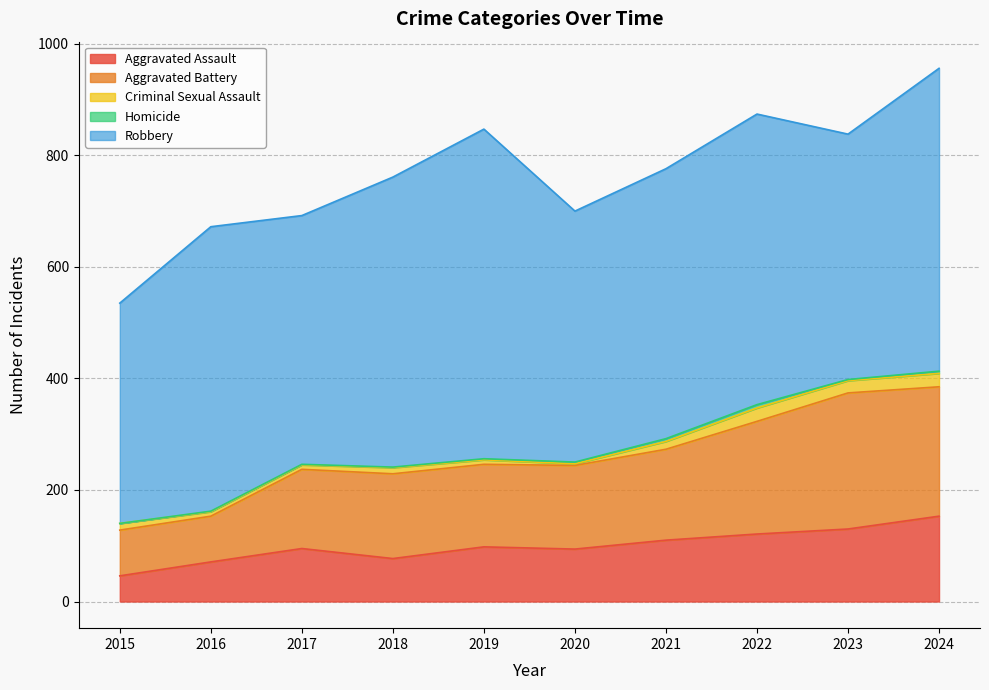

What is the value of the Criminal Sexual Assault point at the 5th from the left?

8